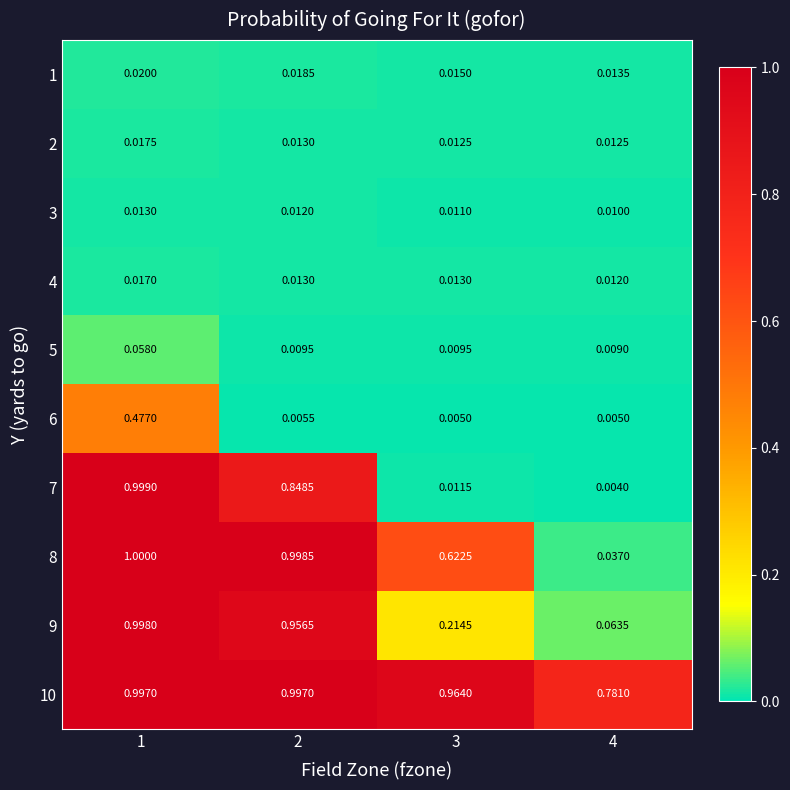

Is the value of 1 at 4 greater than the value of 6 at 2?

Yes